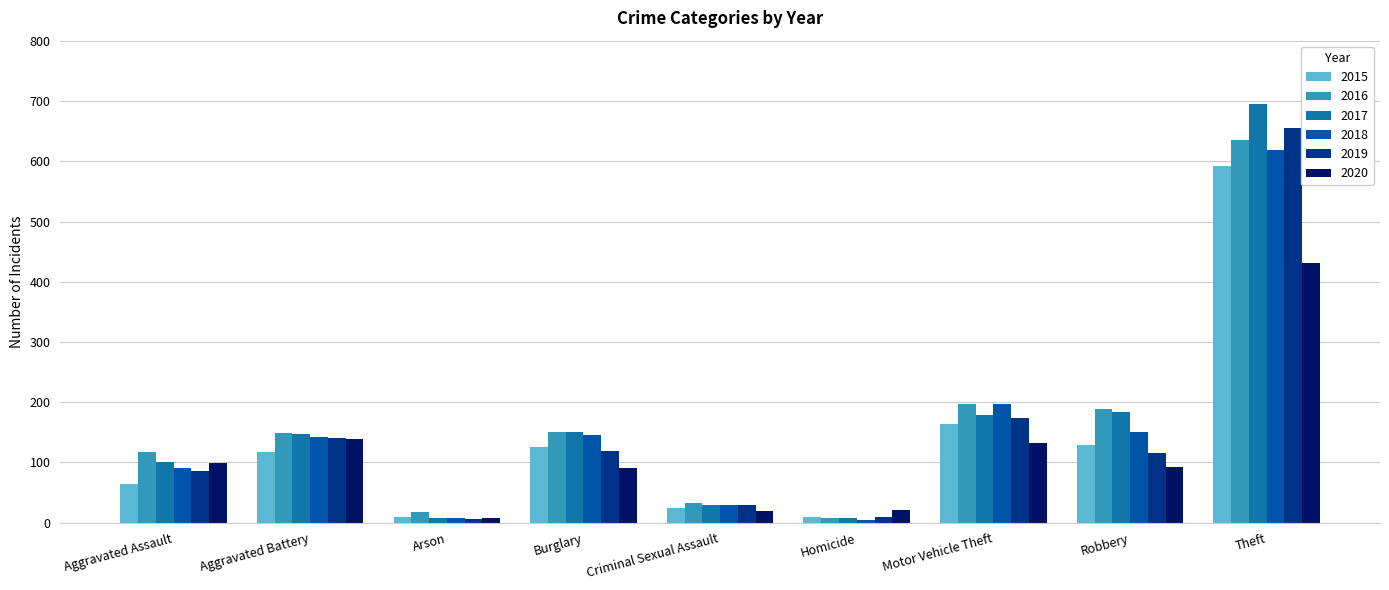

Which category has the lowest value in the 2019 series?

Arson